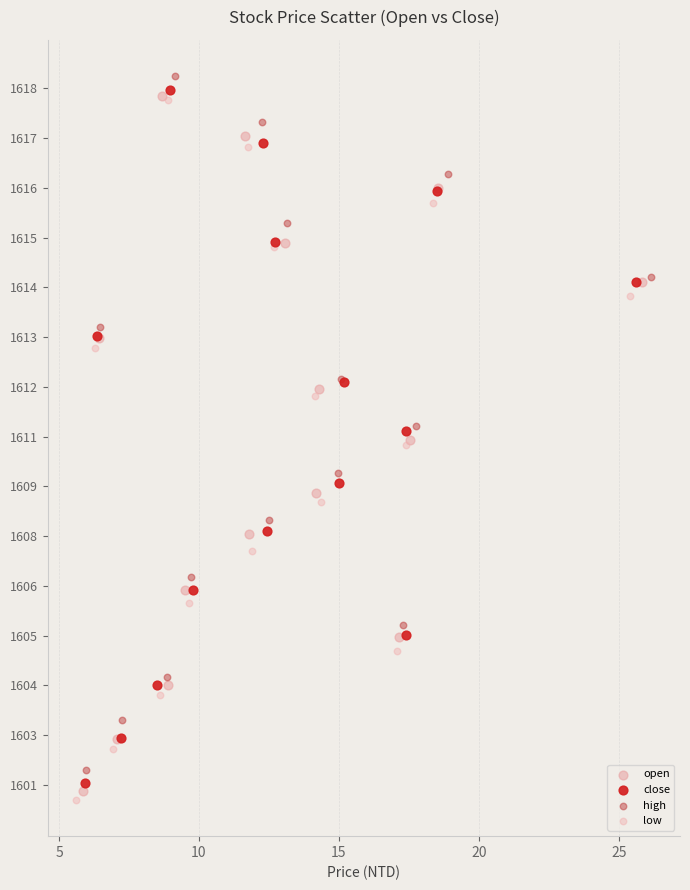

Which series reaches the maximum Y coordinate?

high